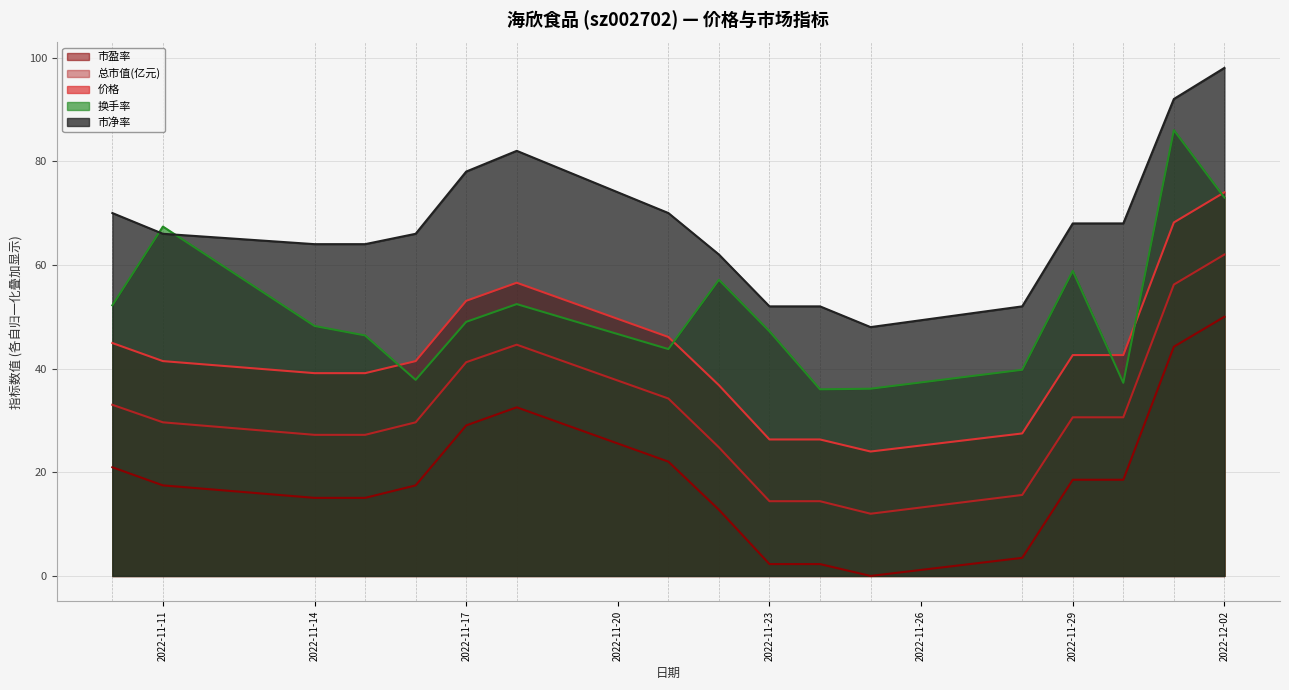

What is the label of the 15th point from the left?

2022-11-30